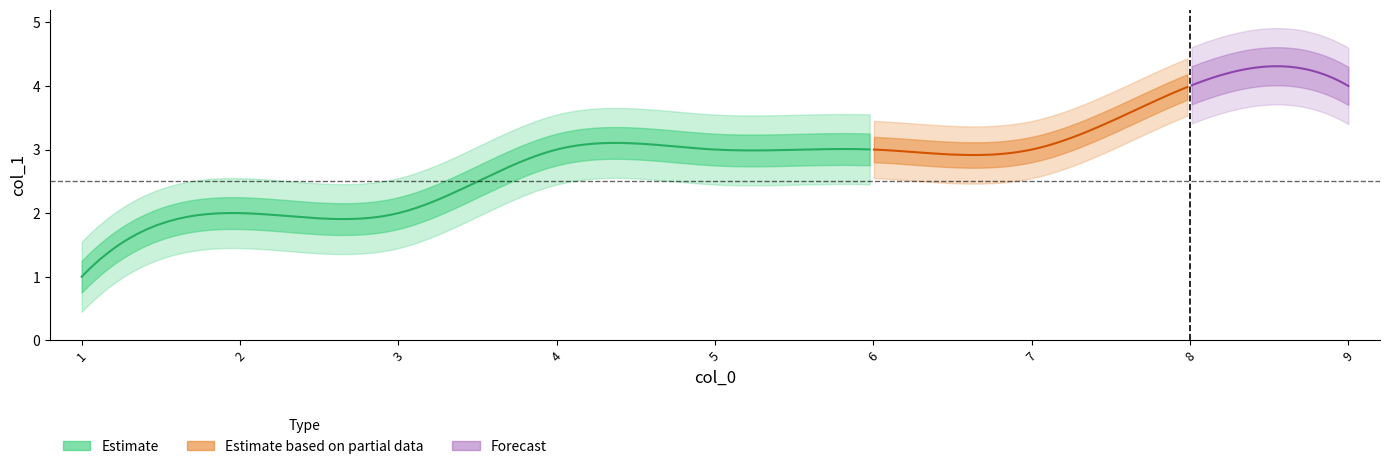

Reading left to right, what are all the values shown in this chart?

1=1	2=2	3=2	4=3	5=3	6=3	7=3	8=4	9=4